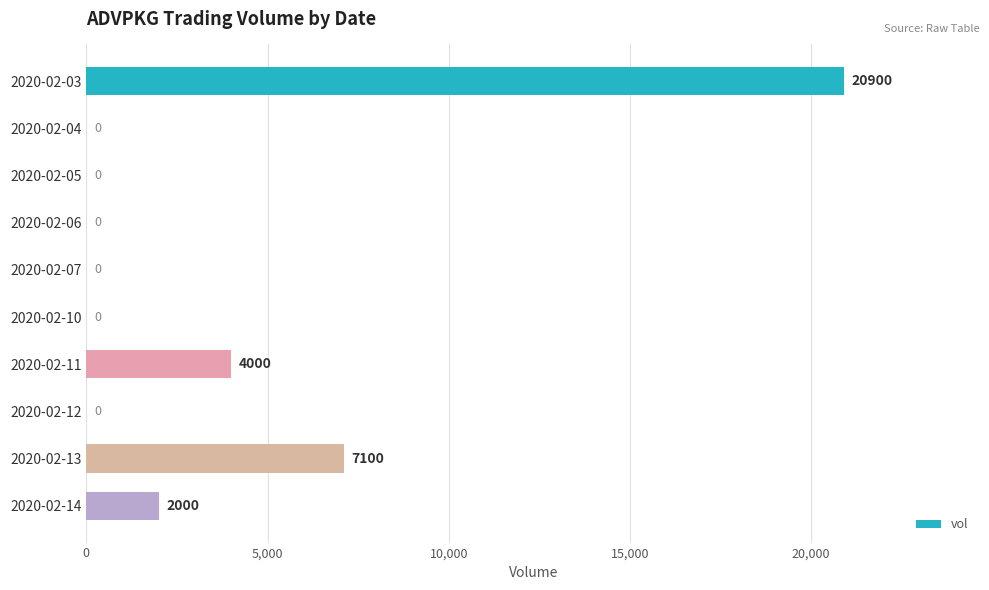

Which label corresponds to the largest value in the chart?

2020-02-03